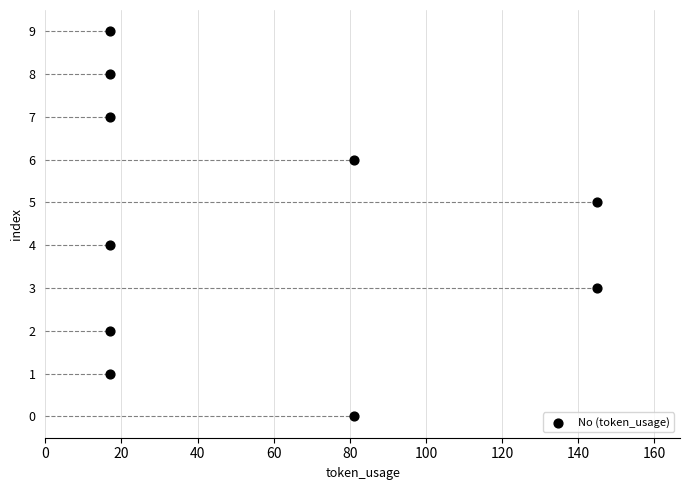

What is the range of X values (max minus min)?

128